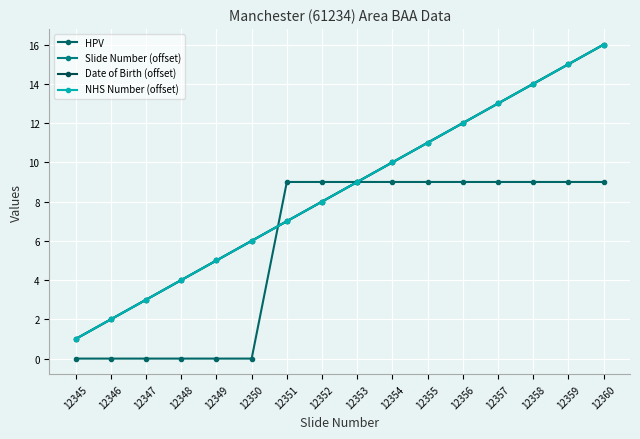

Does the chart have visible grid lines?

Yes